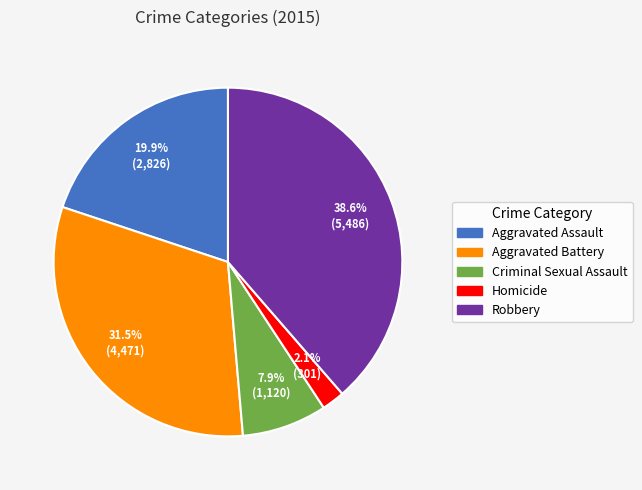

Is it true that Aggravated Battery is 38% of the pie?

False